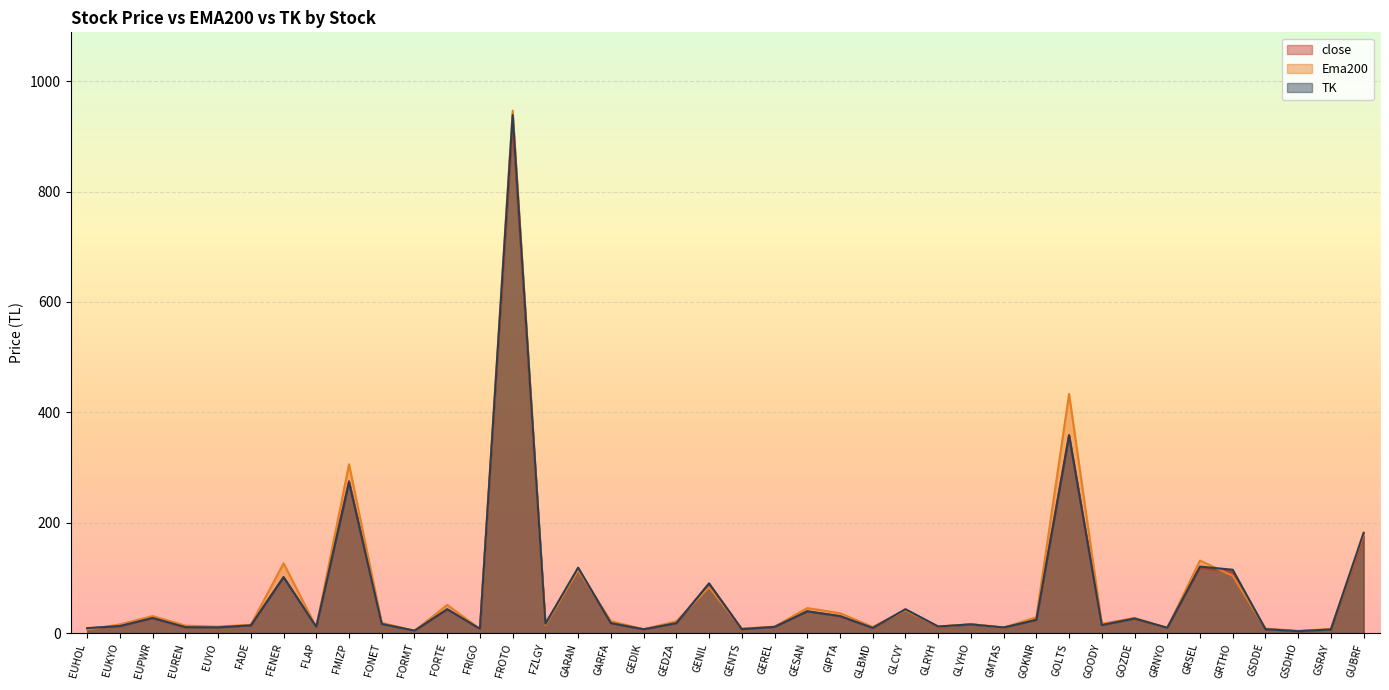

How many lines are shown in the chart?

3